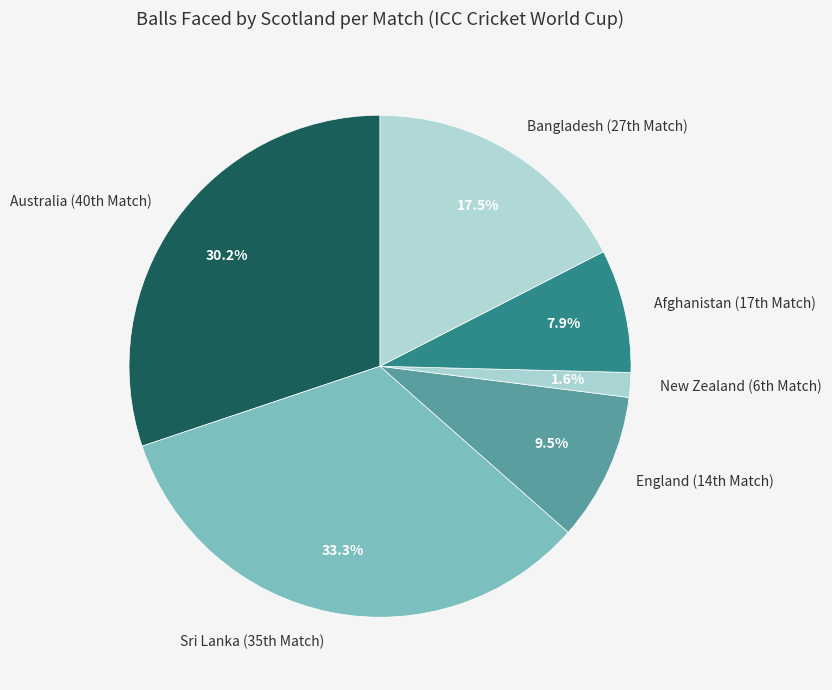

Rank the categories by value from lowest to highest.

New Zealand (6th Match), Afghanistan (17th Match), England (14th Match), Bangladesh (27th Match), Australia (40th Match), Sri Lanka (35th Match)